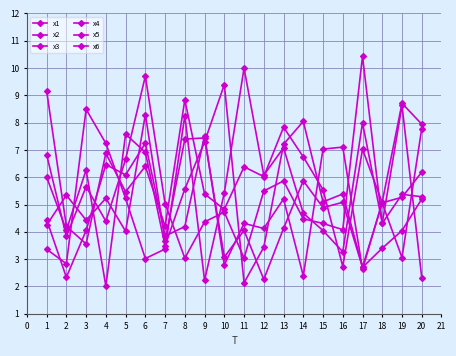

Is this an area chart (filled region under the line)?

No